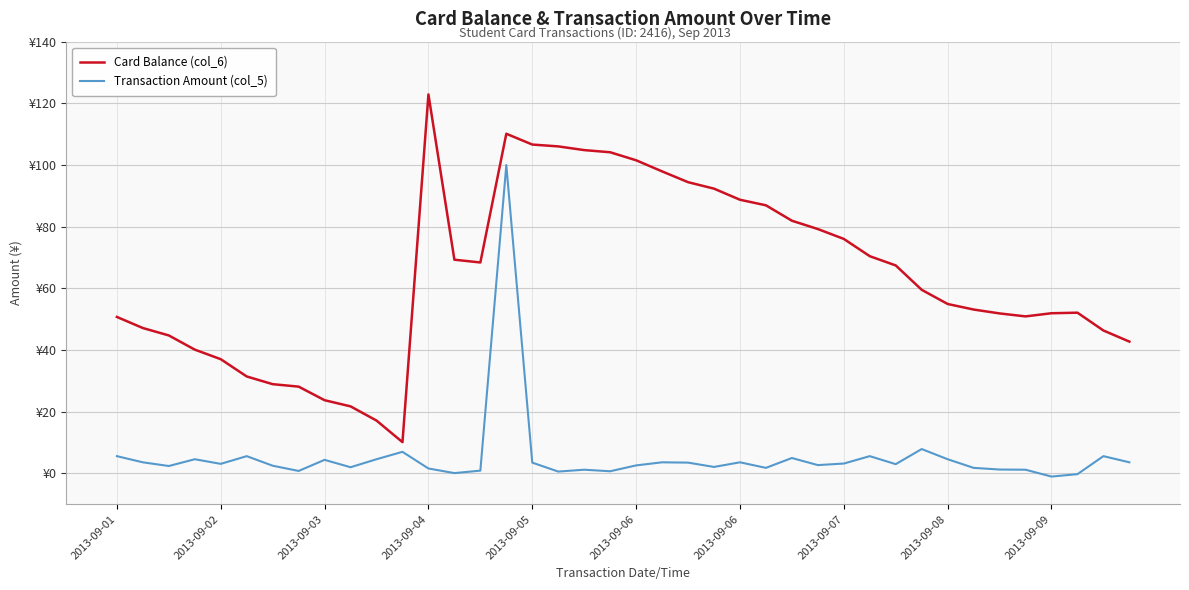

Does the chart display data point markers on the line(s)?

No